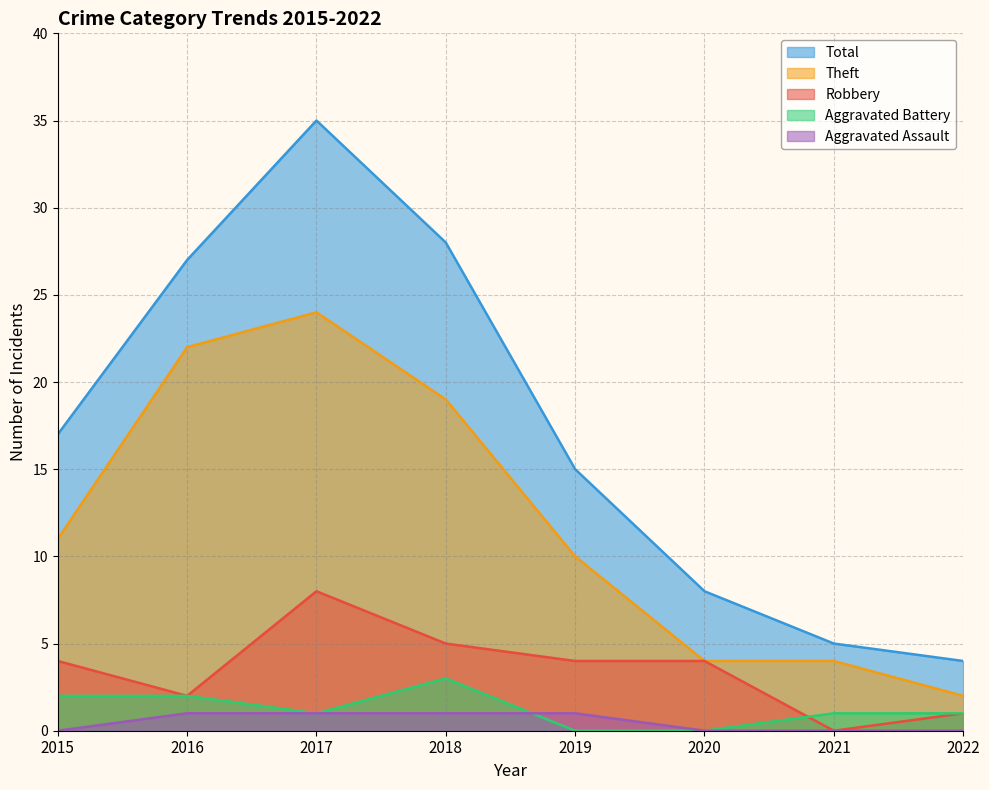

True or false: Theft has more than 2 points higher than both neighbors.

False